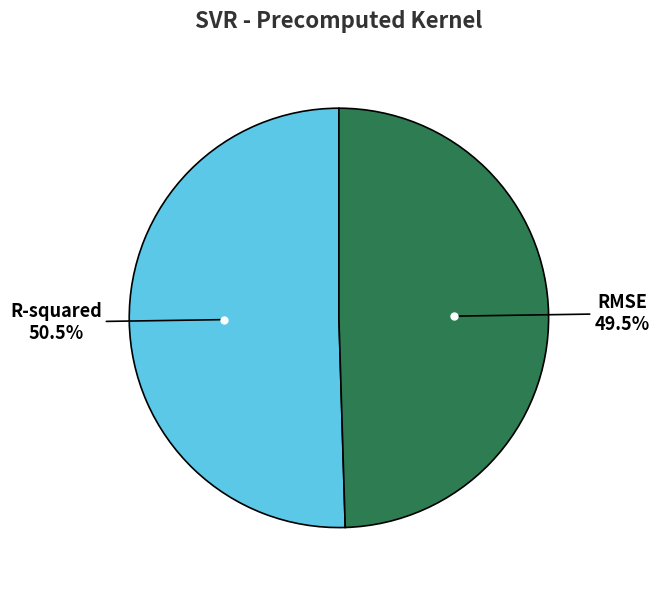

Does any single category account for the majority?

Yes